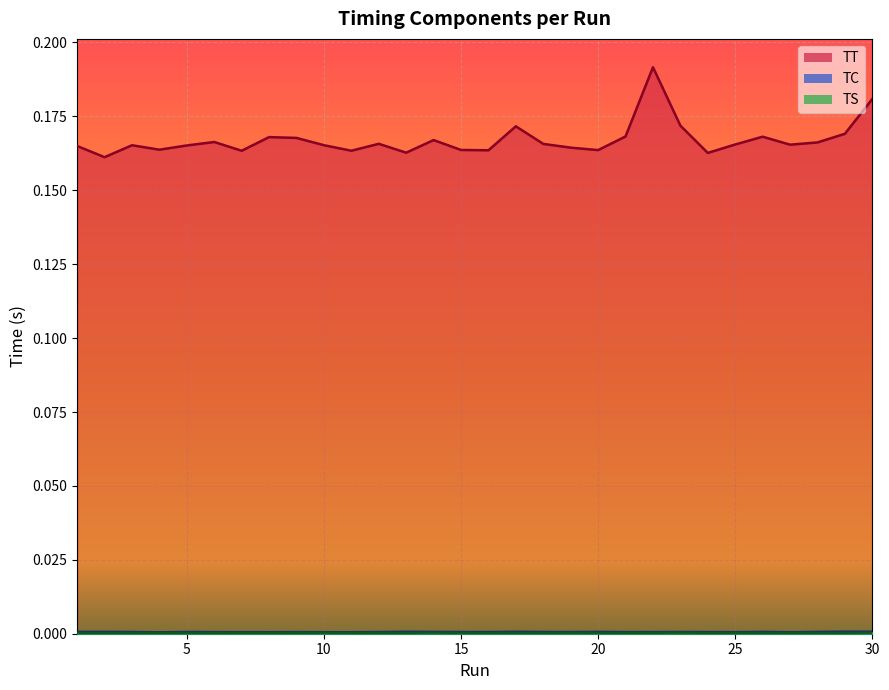

How many data points does each series have?

30